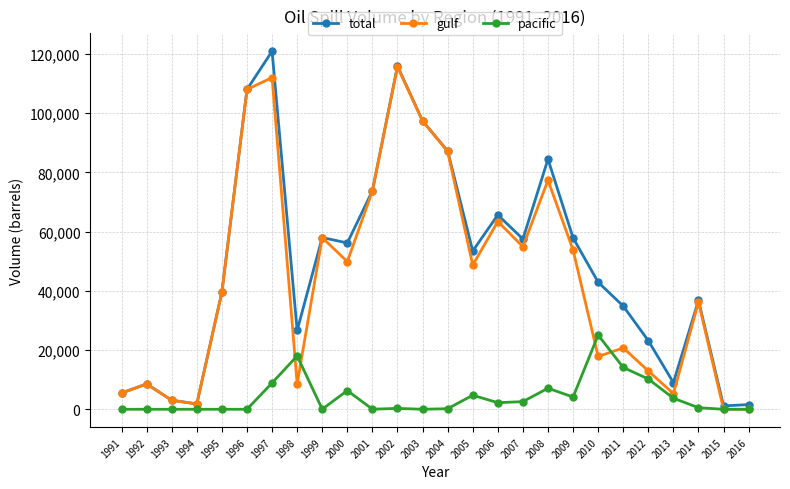

True or false: pacific and total cross at least once.

False